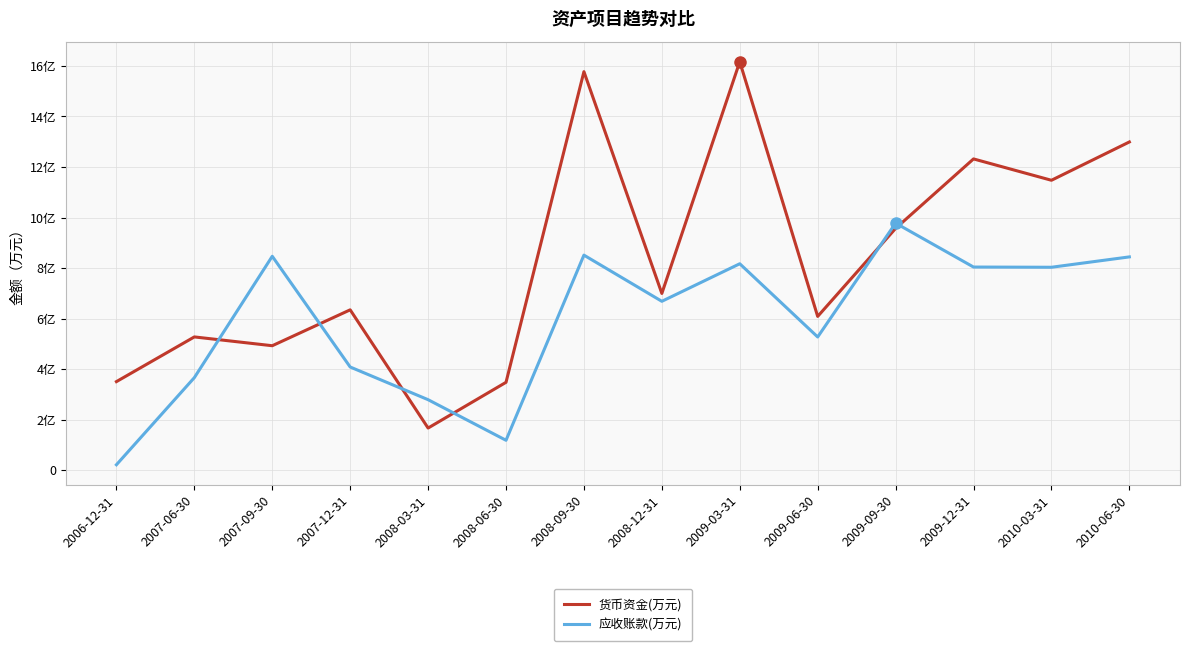

What is the difference between the second highest and minimum values in the 应收账款(万元) series?

83005